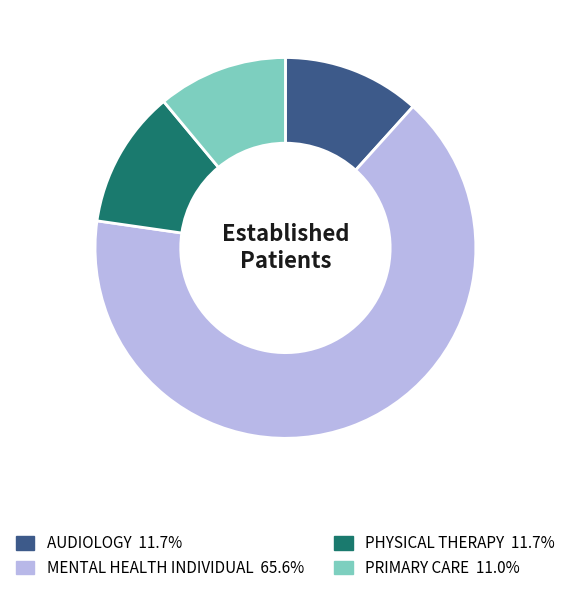

Is the sum of PRIMARY CARE 11.0% and AUDIOLOGY 11.7% greater than half?

No